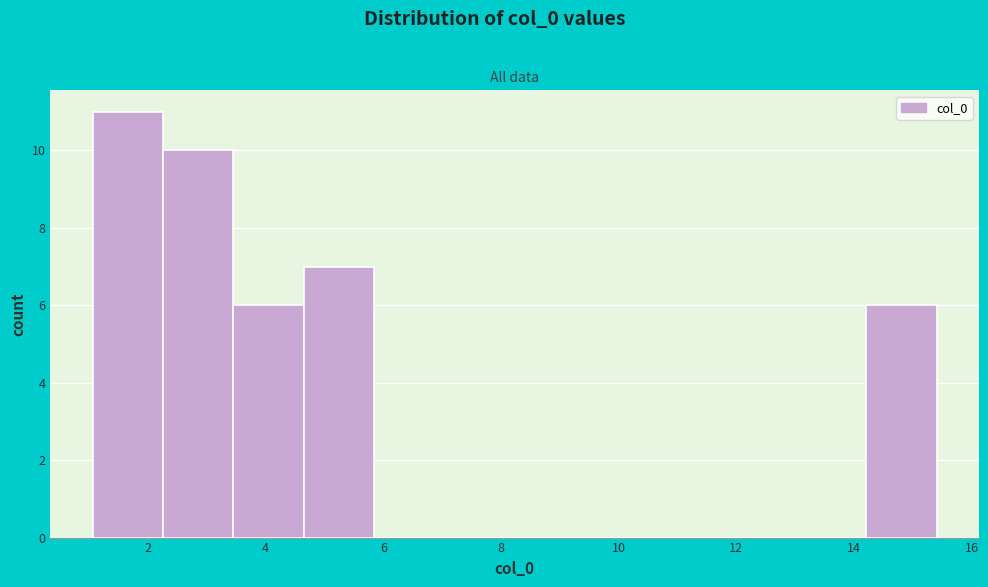

Reading left to right, transcribe this chart: for each bar, give the range it covers on the x-axis and its height. Neither the bar edges nor the heights are printed on the chart, so give them approximately, as read against the axes.

1.0 to 2.2: 11
2.2 to 3.4: 10
3.4 to 4.6: 6
4.6 to 5.8: 7
5.8 to 7.0: 0
7.0 to 8.2: 0
8.2 to 9.4: 0
9.4 to 10.6: 0
10.6 to 11.8: 0
11.8 to 13.0: 0
13.0 to 14.2: 0
14.2 to 15.4: 6